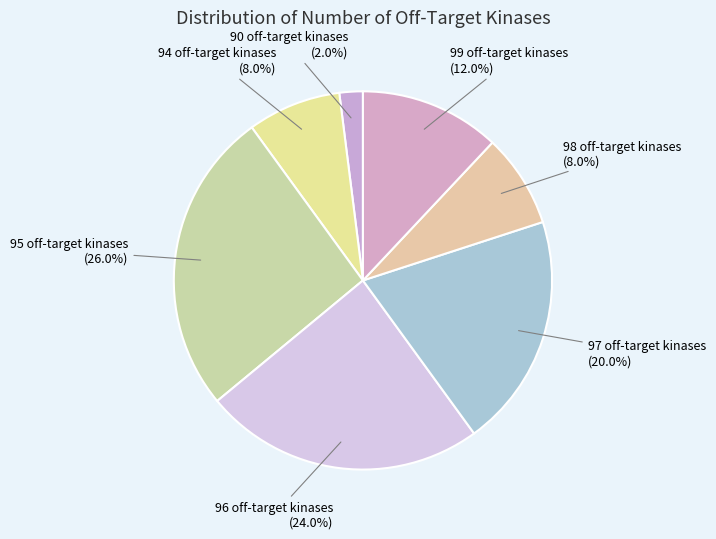

How many segments does this pie chart have?

7